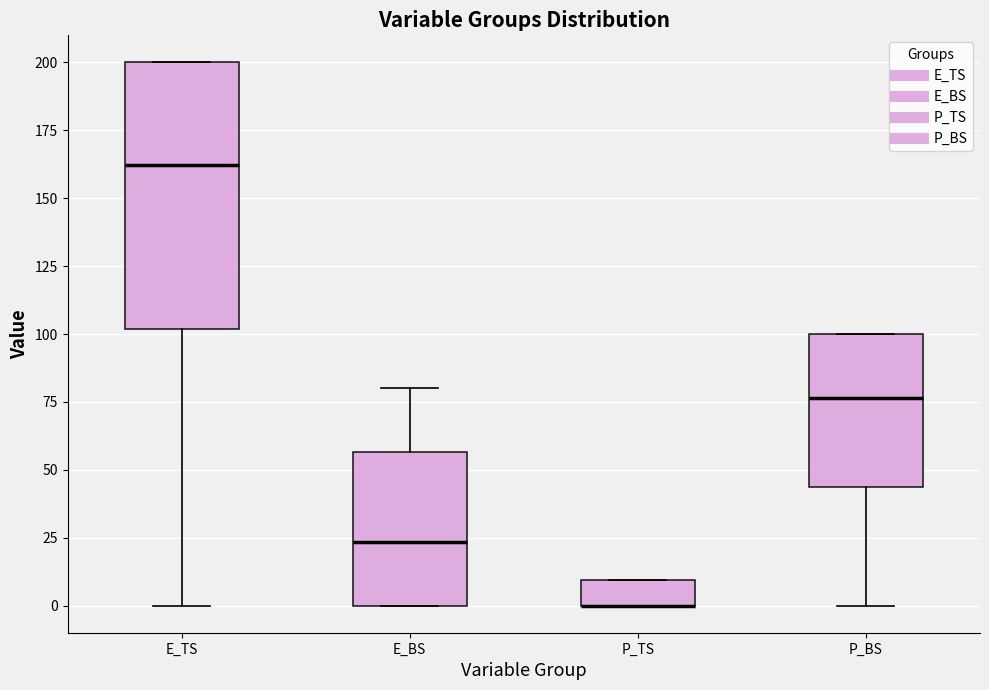

Which box is the tallest, from its lower edge to its upper edge?

E_TS